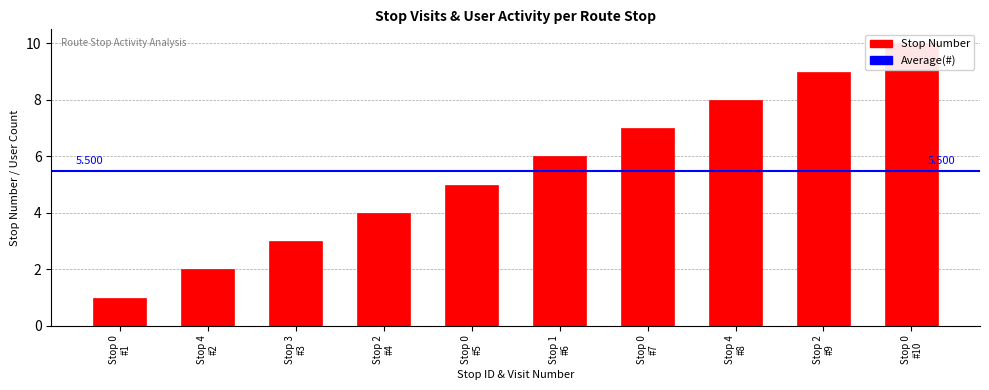

What is the maximum value shown in the chart?

10